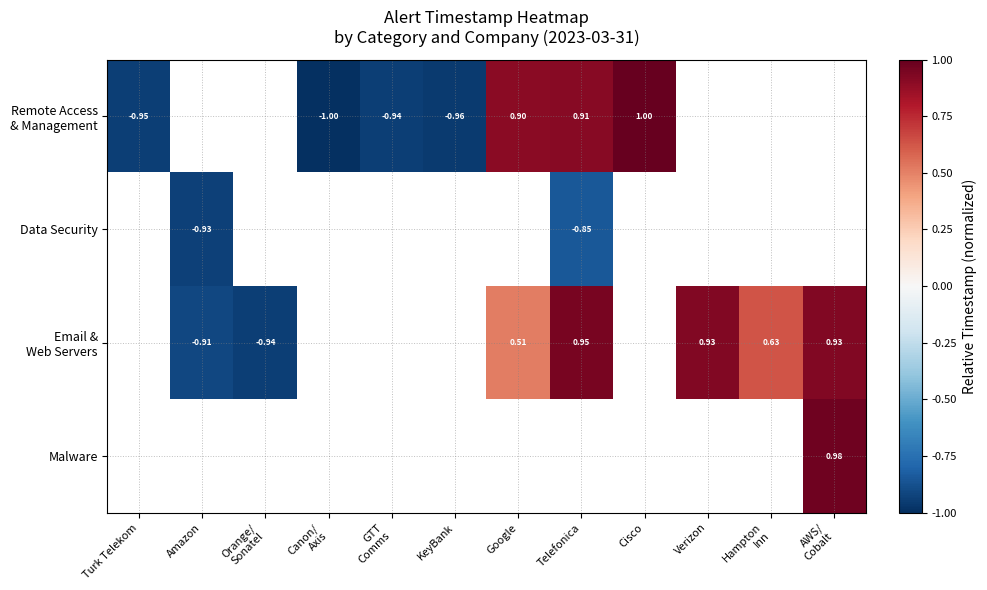

What is the maximum value for Remote Access & Management?

1.0